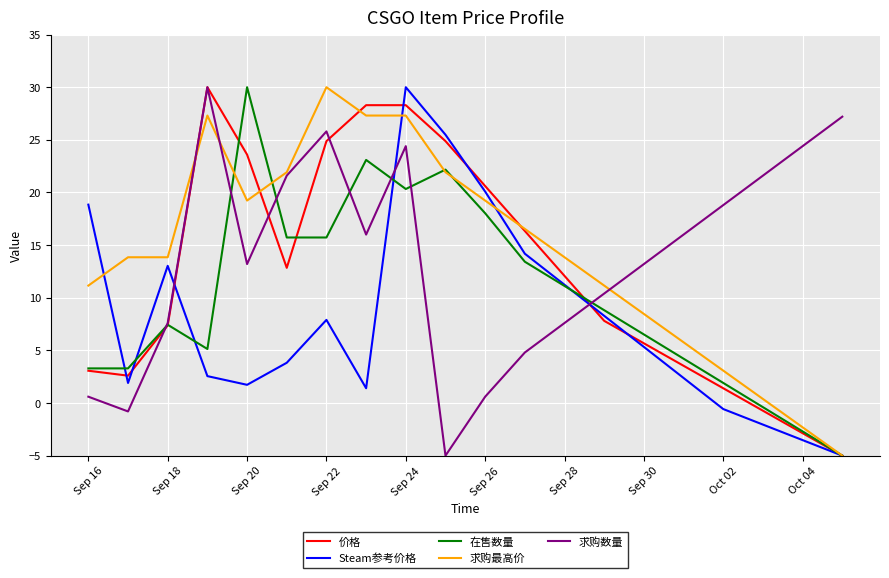

Which series has the largest total across all categories?

求购最高价